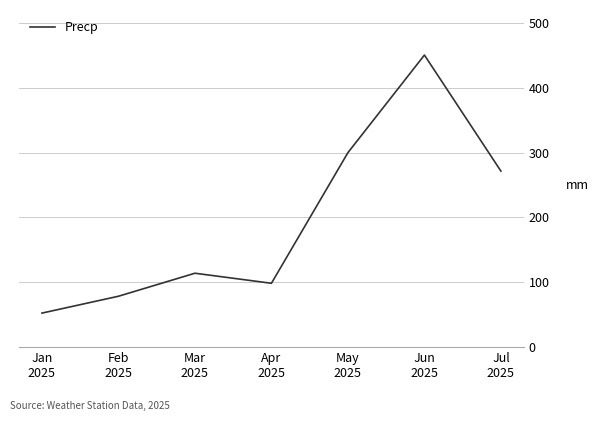

What is the sum of all values?

1365.5